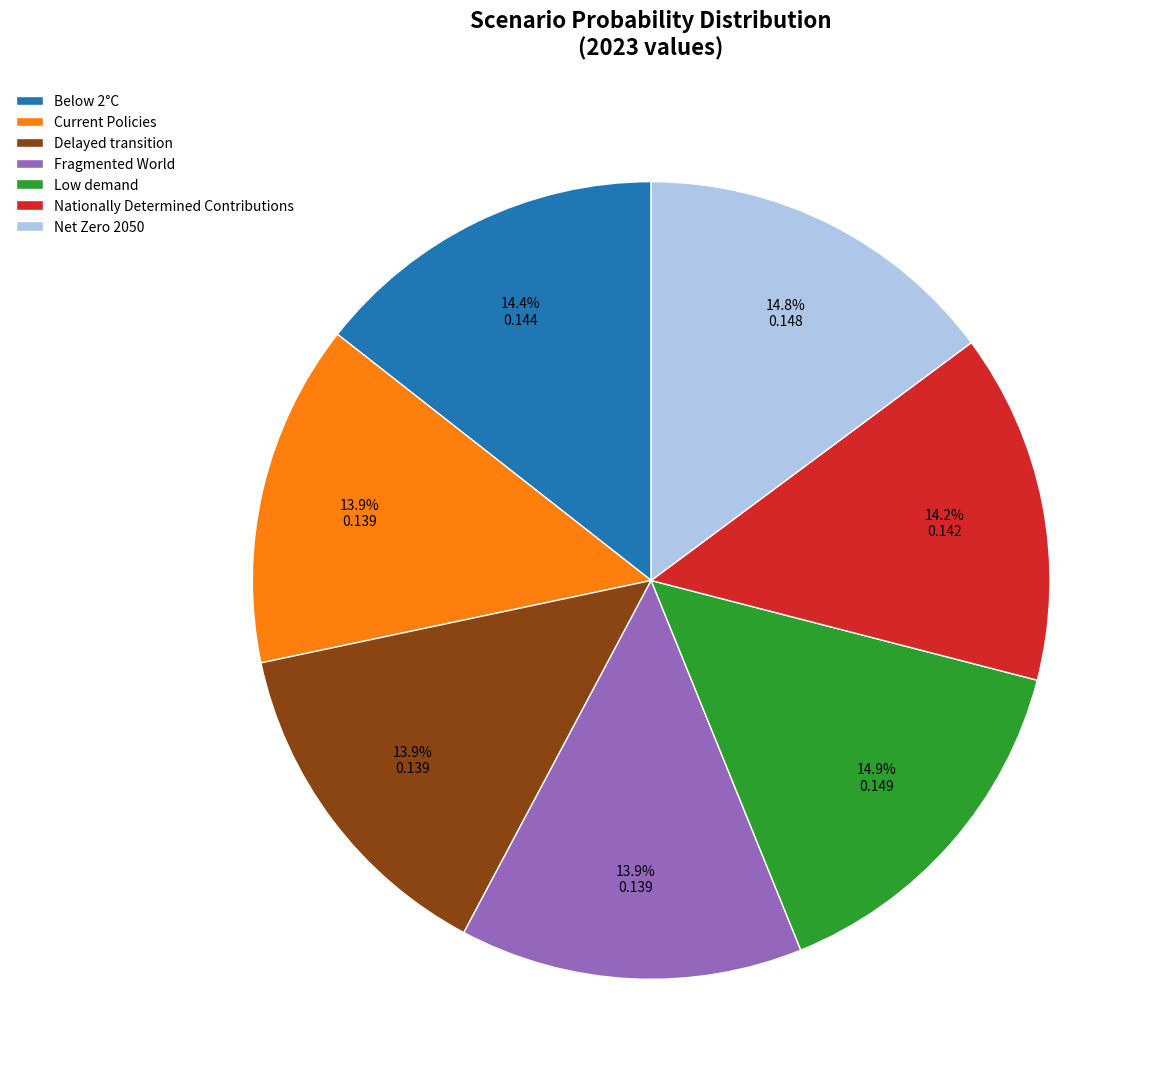

Between Nationally Determined Contributions and Low demand, which is larger?

Low demand